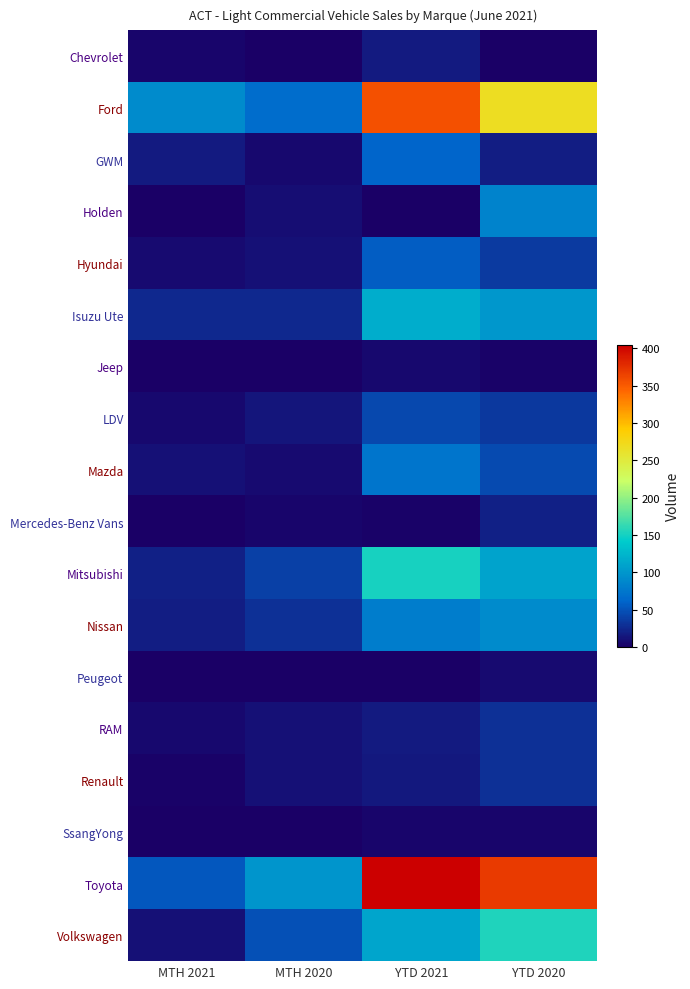

How many data points does each series have?

4